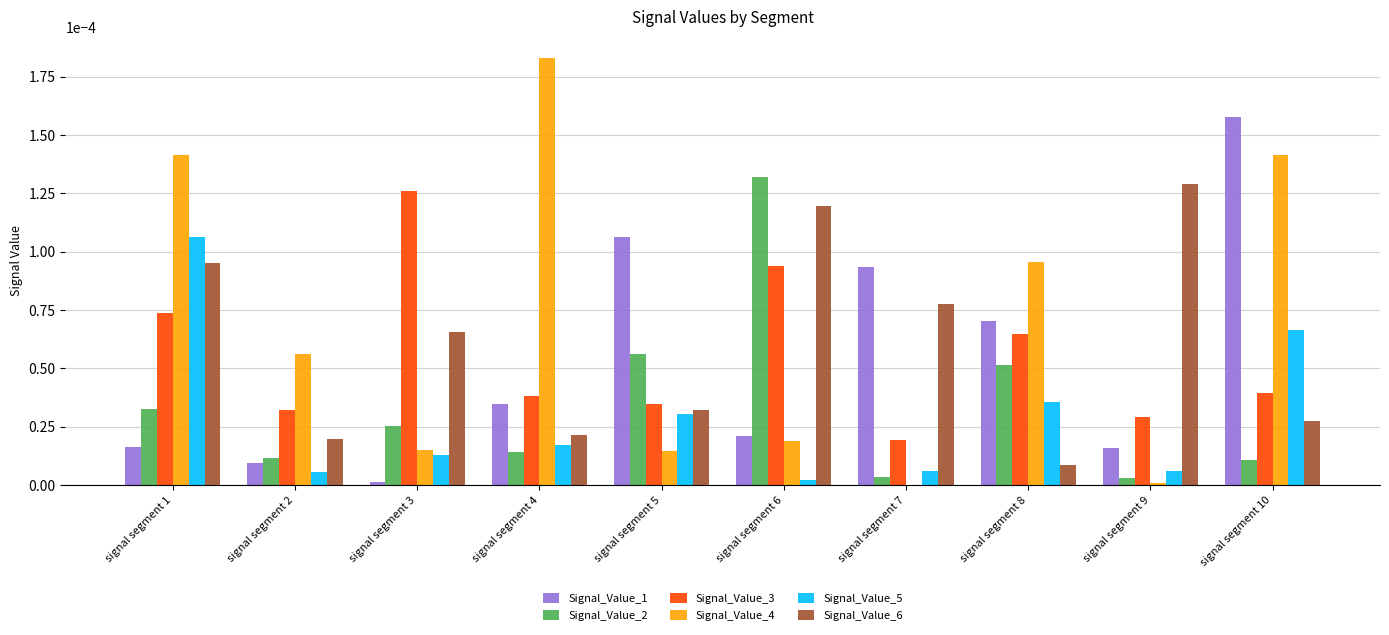

Which category has the highest value across all series?

signal segment 4